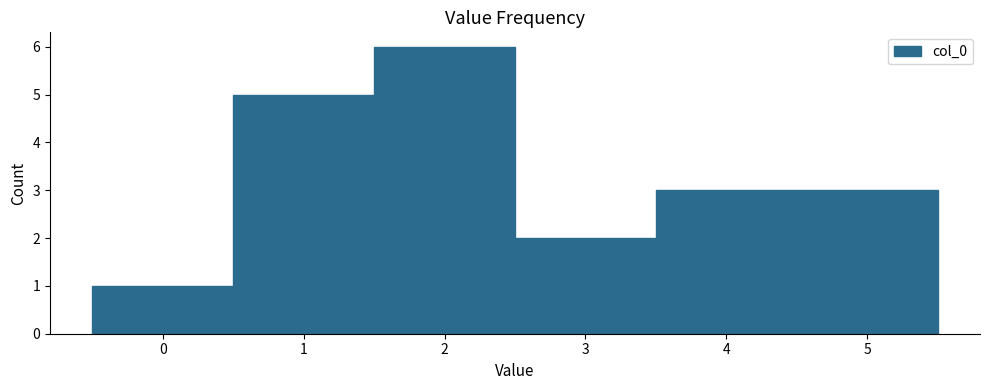

Which range on the x-axis has the tallest bar?

1.5 to 2.5